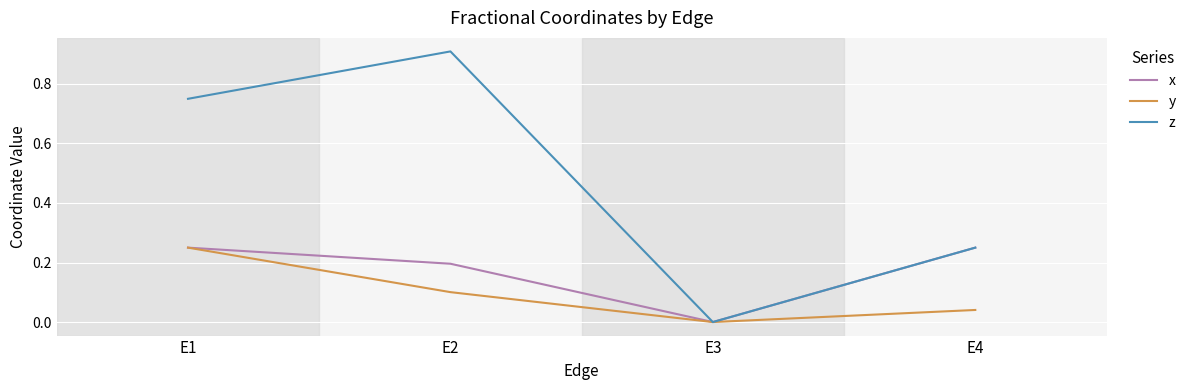

Is it true that z equals 1.3 at E2?

False